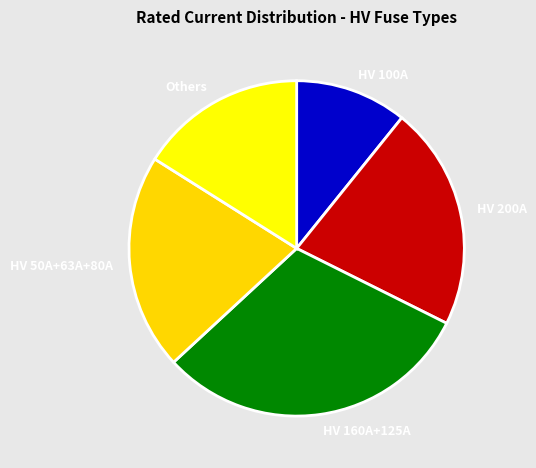

The HV 160A+125A slice represents 31% of the pie. True or false?

True